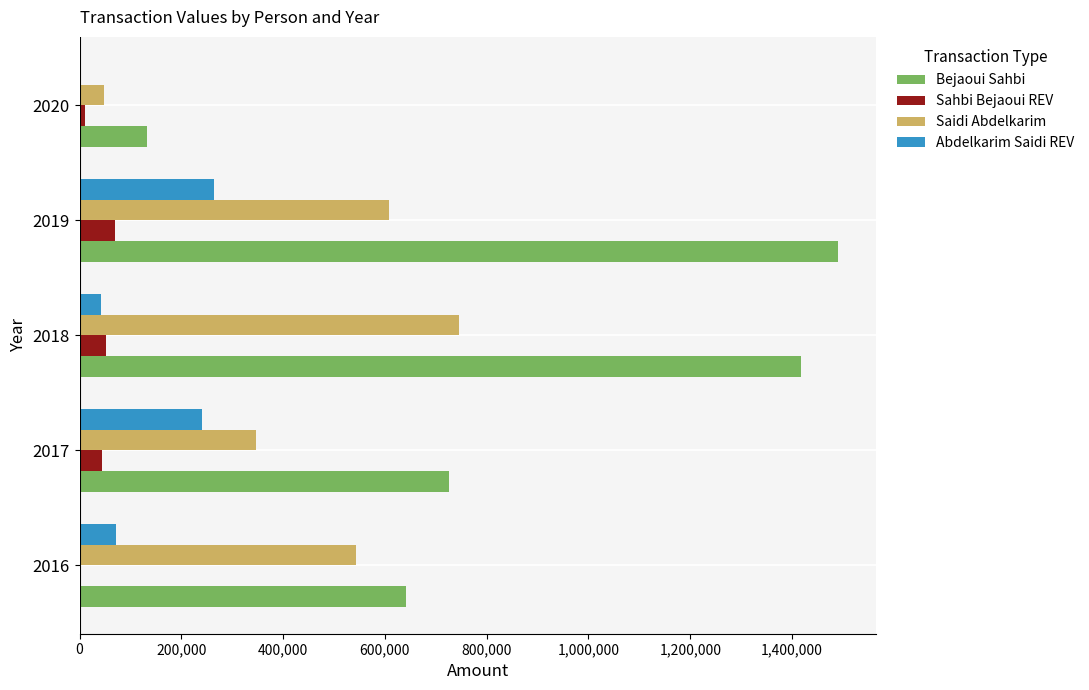

Which series has the largest total across all categories?

Bejaoui Sahbi